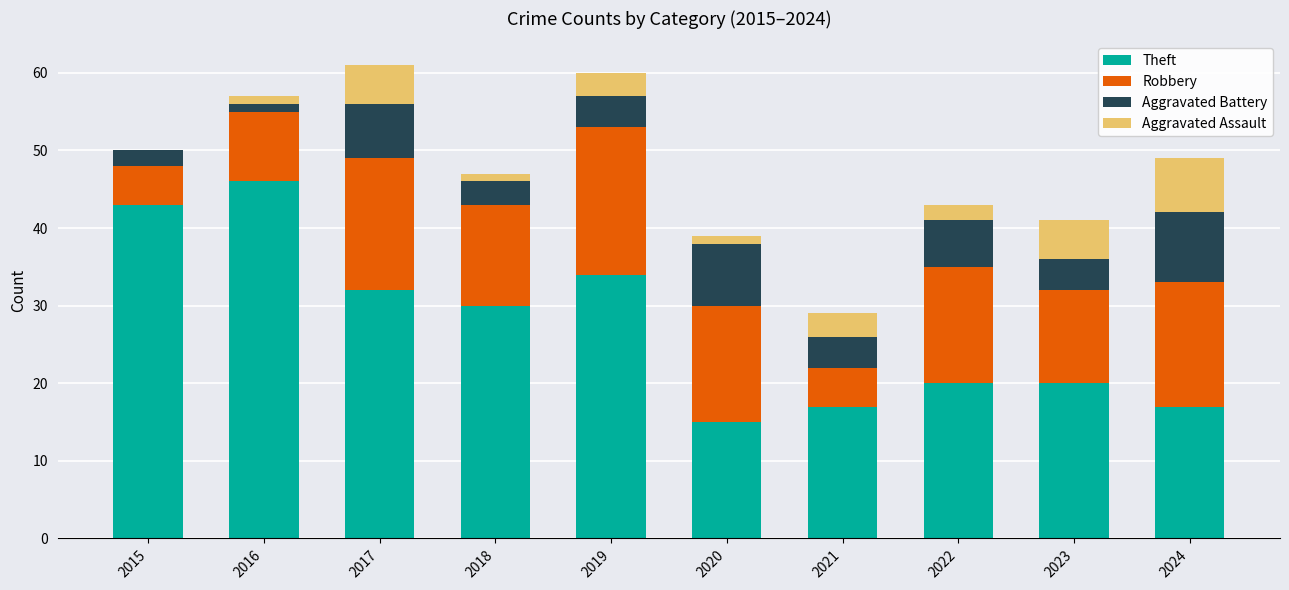

What is the sum of all Theft values?

274